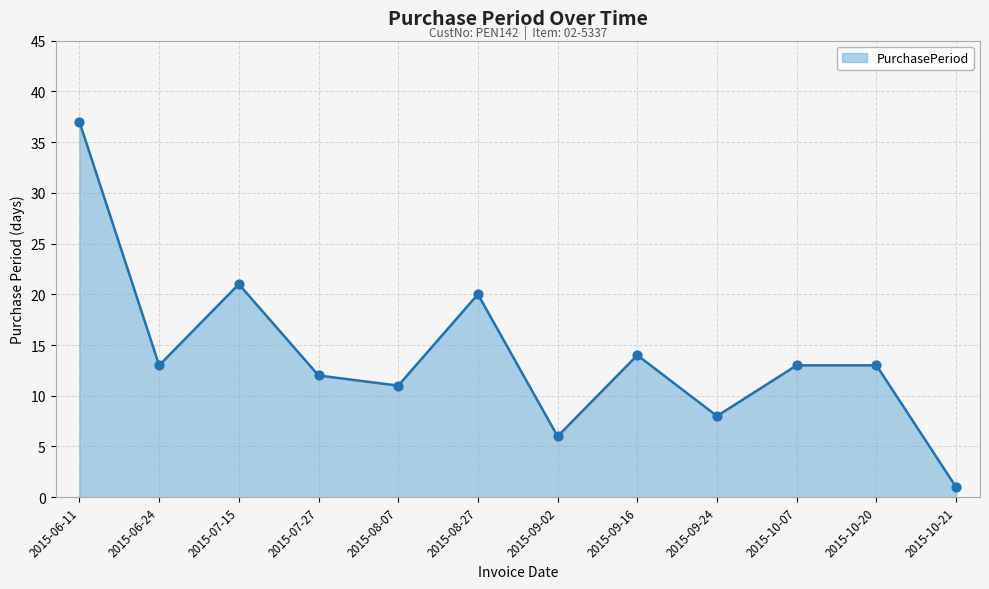

Which has a higher value, 2015-07-15 or 2015-09-02?

2015-07-15